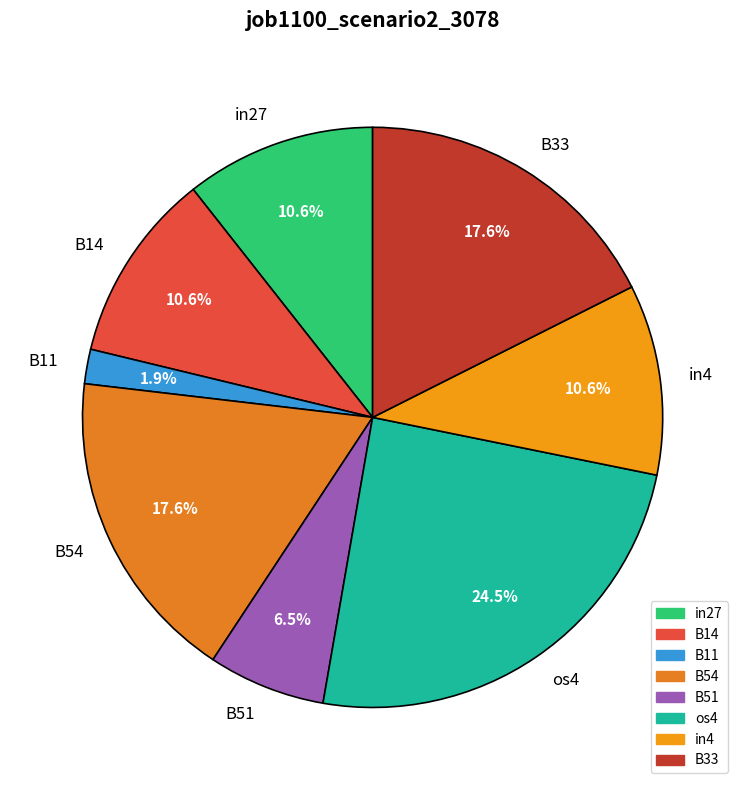

Is it true that B14 is 21% of the pie?

False